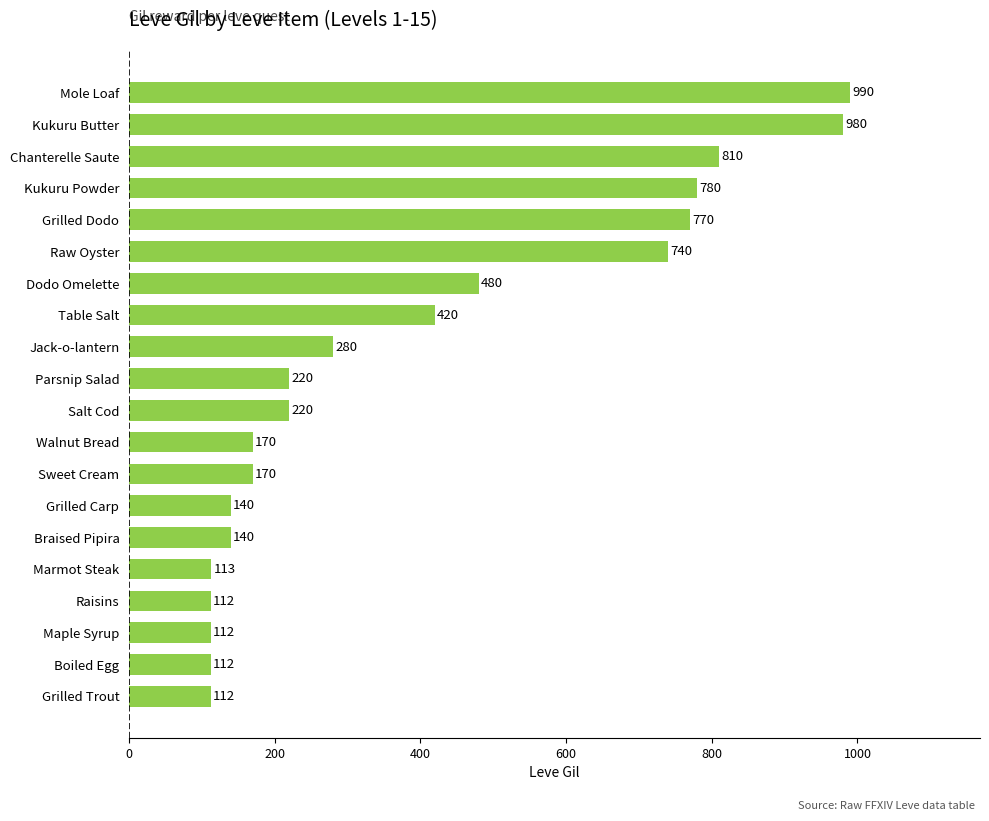

What is the average value?

394